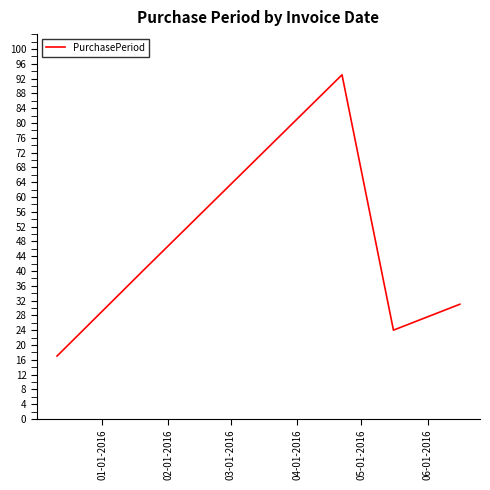

Reading left to right, list all the values displayed in this chart.

17	40	93	24	31